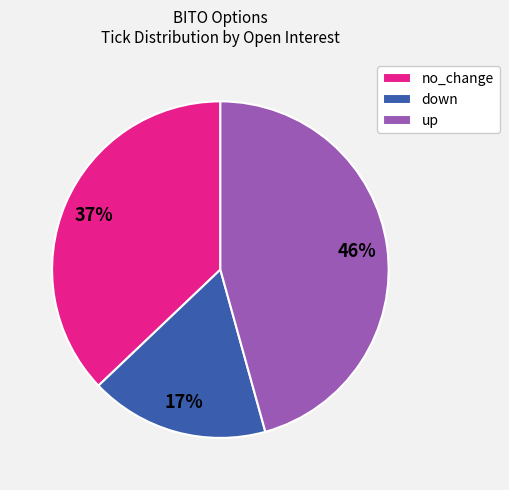

How many slices are in this pie chart?

3